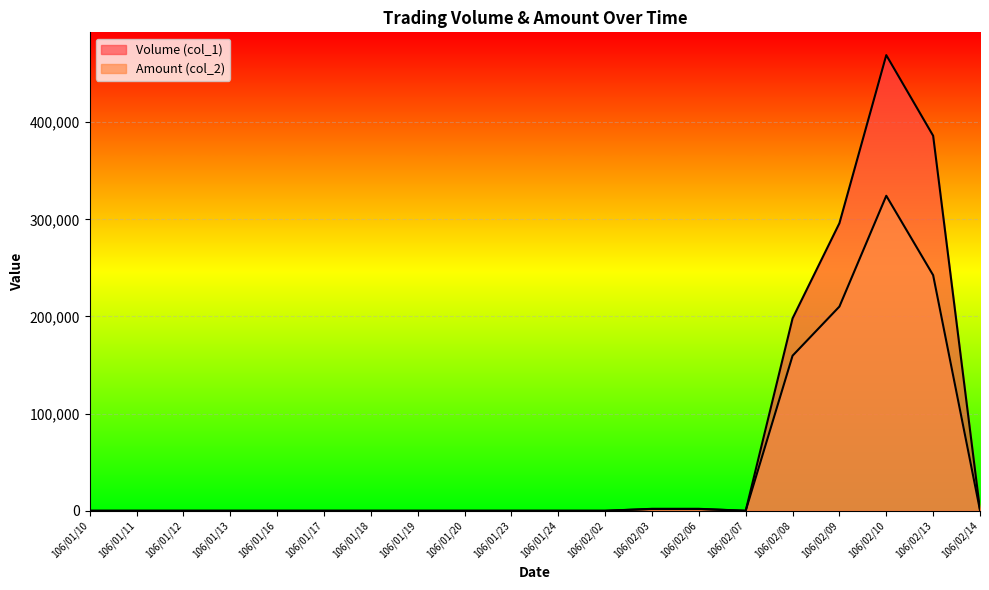

What position from the right is 106/01/13?

17